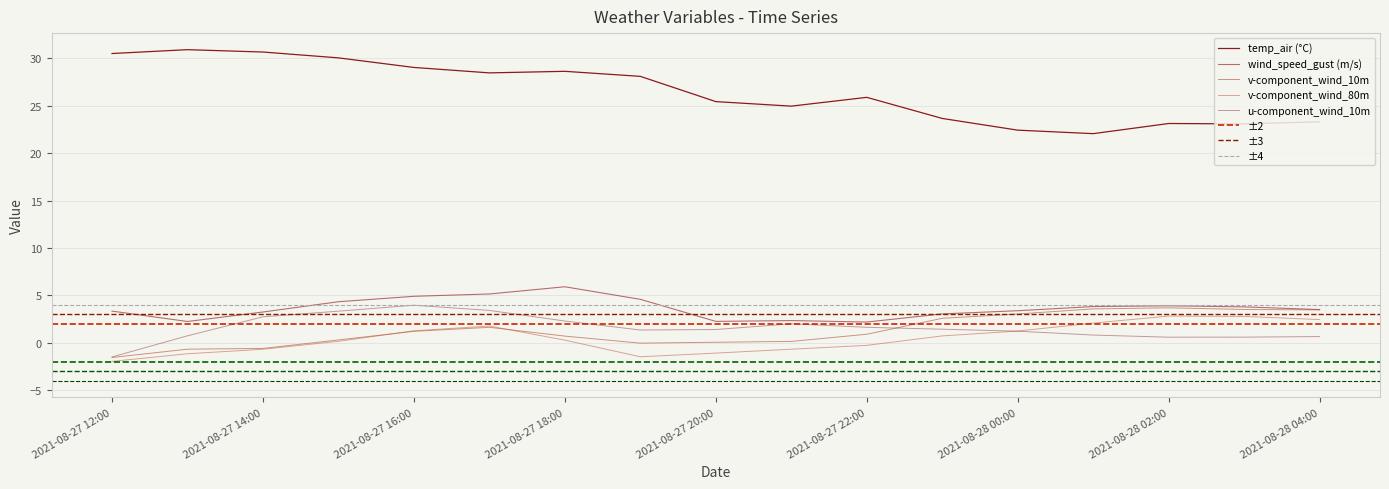

True or false: u-component_wind_10m and wind_speed_gust intersect in this chart.

False